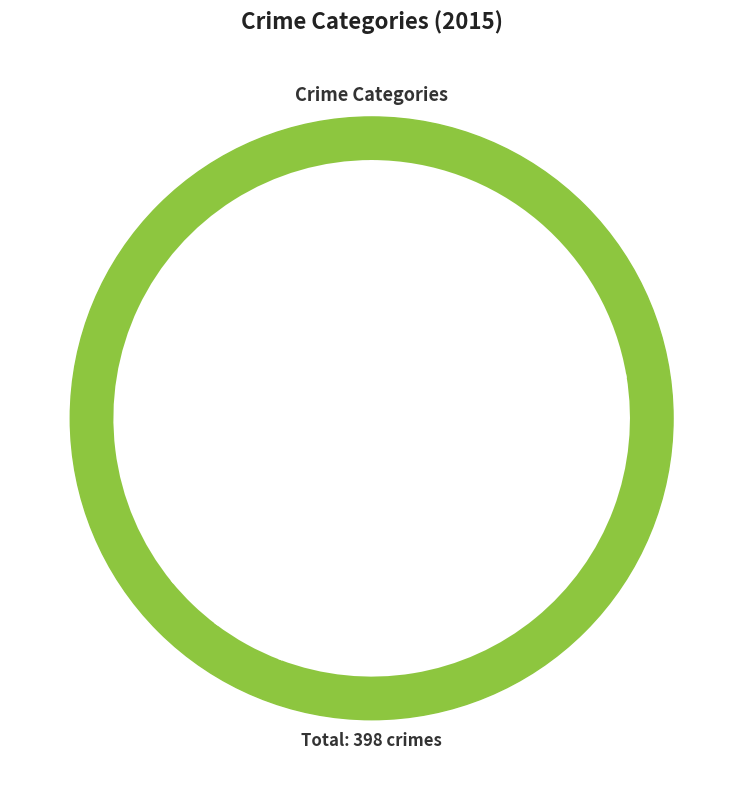

To the nearest percent, what is the difference between the largest and smallest slice percentages?

32%